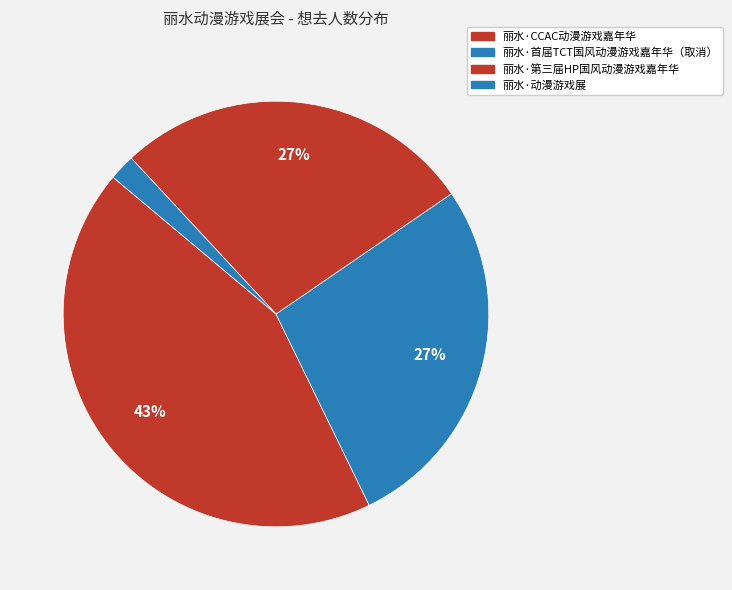

To the nearest percent, what is the average slice percentage?

25%